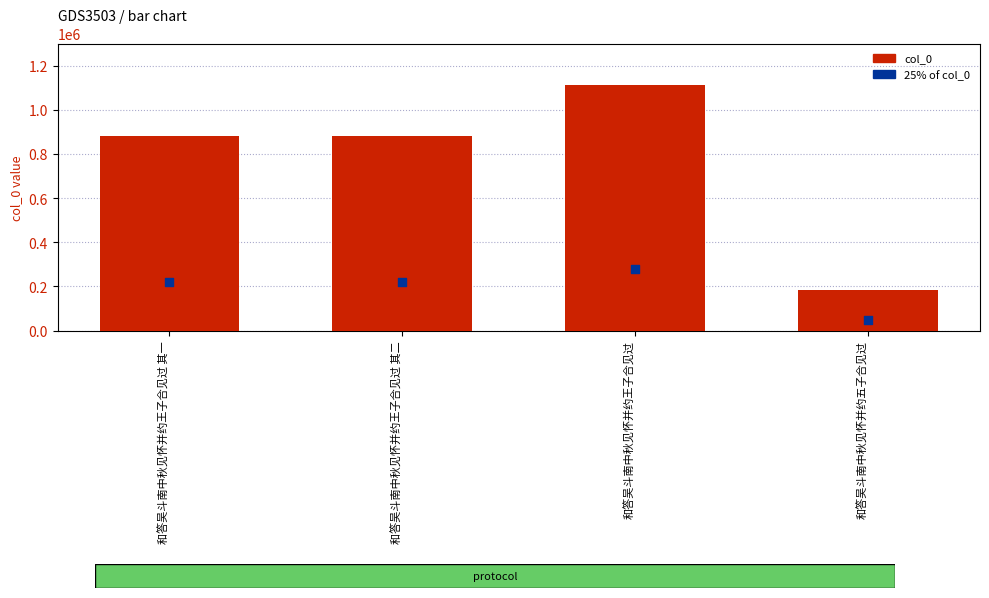

What are all the series names shown in the legend?

col_0, 25% of col_0